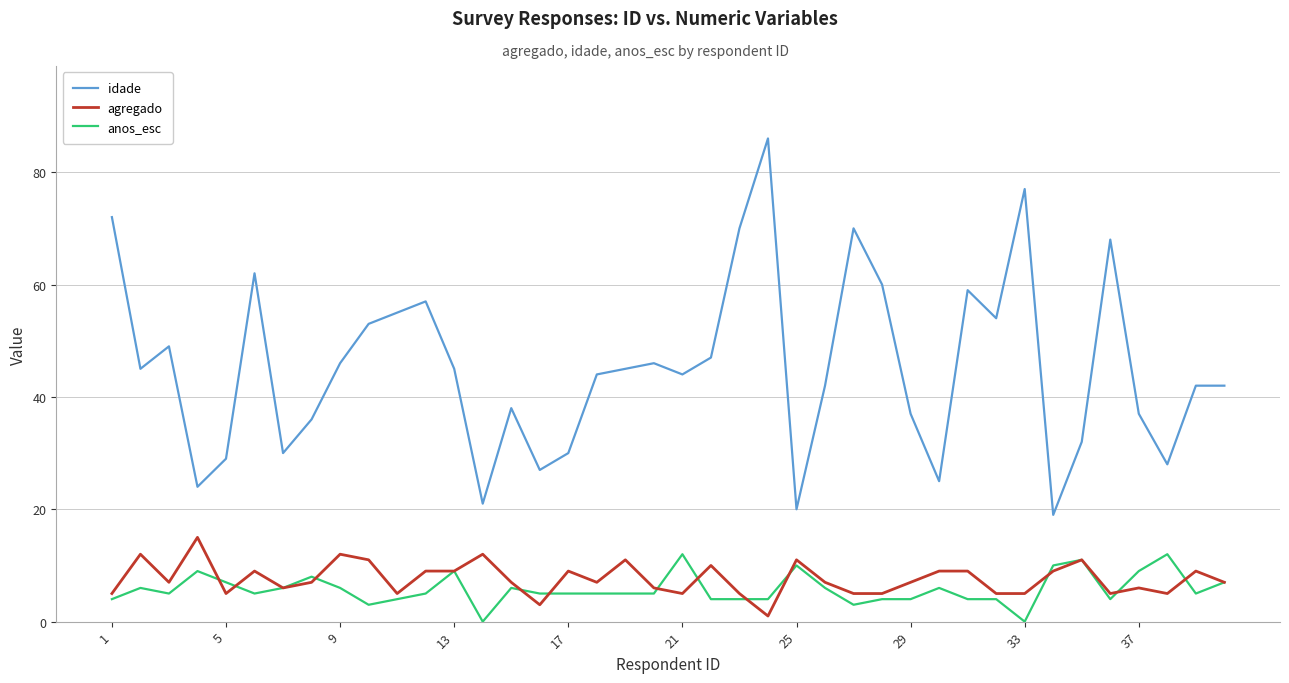

What are all the series names shown in the legend?

idade, agregado, anos_esc